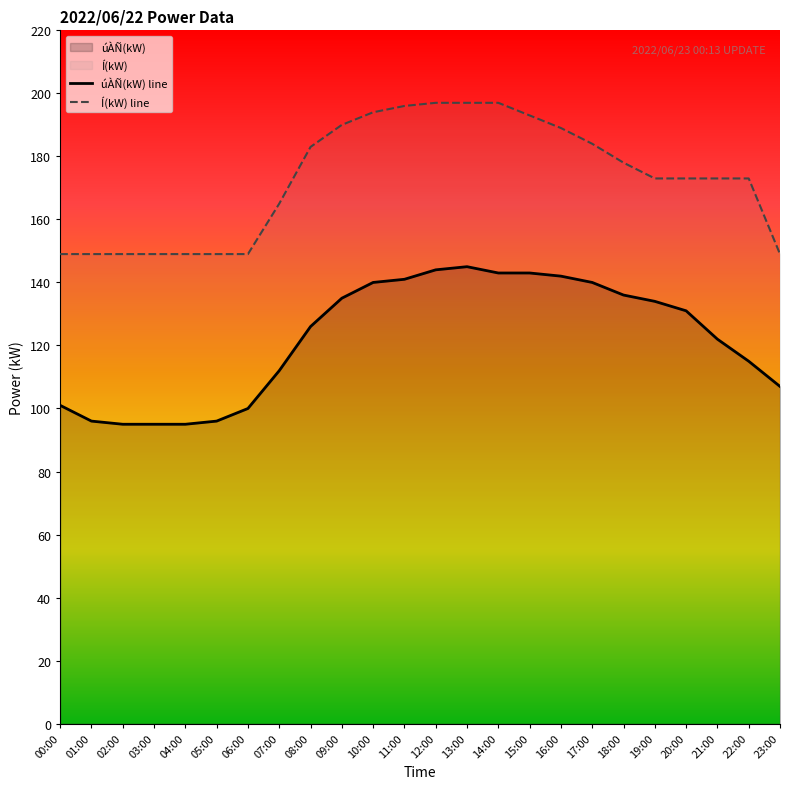

Is it true that úÀÑ(kW) line equals 60 at 04:00?

False